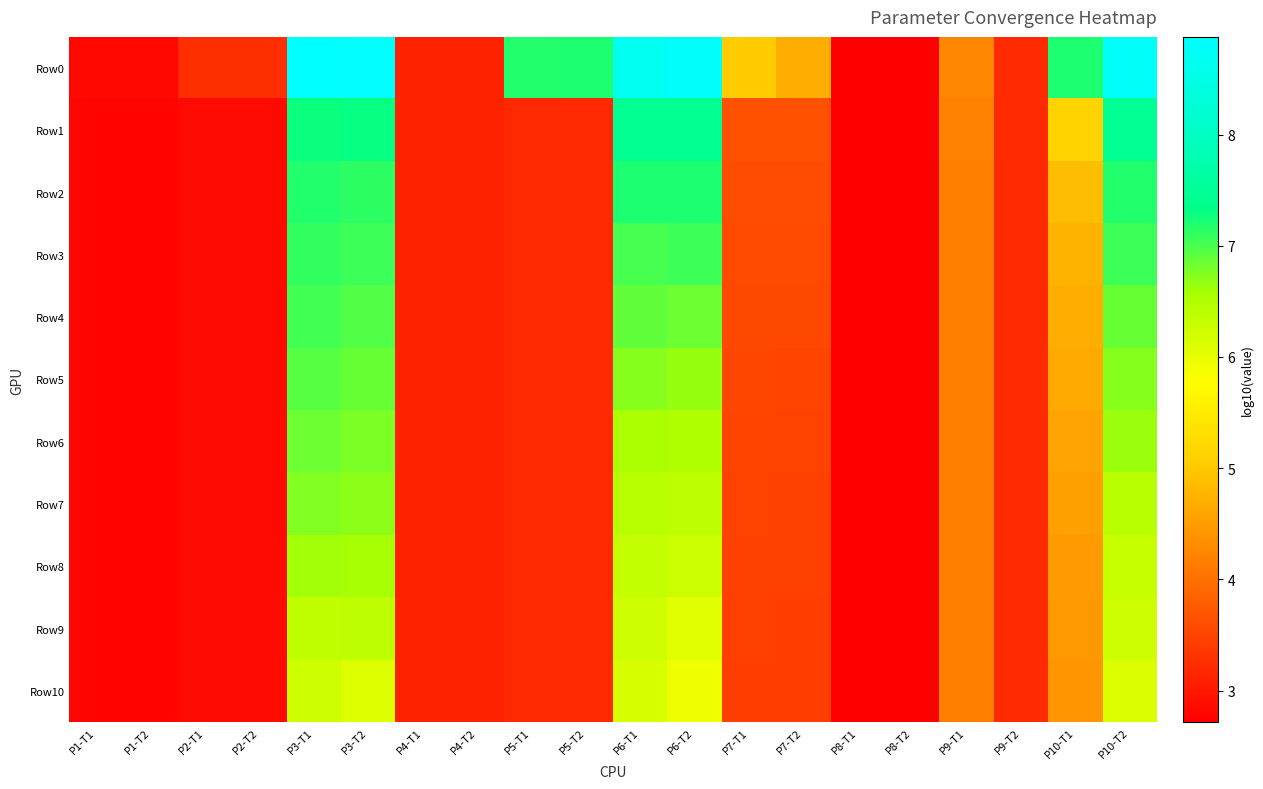

Reading left to right, what are all the values shown in this chart?

Row0: P1-T1=2.8	P1-T2=2.8	P2-T1=3.3	P2-T2=3.3	P3-T1=8.9	P3-T2=8.8	P4-T1=3.1	P4-T2=3.1	P5-T1=7.2	P5-T2=7.2	P6-T1=8.6	P6-T2=8.8	P7-T1=5.0	P7-T2=4.7	P8-T1=2.7	P8-T2=2.7	P9-T1=4.3	P9-T2=3.2	P10-T1=7.2	P10-T2=8.8
Row1: P1-T1=2.8	P1-T2=2.8	P2-T1=2.8	P2-T2=2.8	P3-T1=7.3	P3-T2=7.3	P4-T1=3.1	P4-T2=3.1	P5-T1=3.2	P5-T2=3.2	P6-T1=7.4	P6-T2=7.4	P7-T1=3.6	P7-T2=3.6	P8-T1=2.7	P8-T2=2.7	P9-T1=4.2	P9-T2=3.2	P10-T1=5.1	P10-T2=7.4
Row2: P1-T1=2.8	P1-T2=2.8	P2-T1=2.8	P2-T2=2.8	P3-T1=7.2	P3-T2=7.1	P4-T1=3.1	P4-T2=3.1	P5-T1=3.2	P5-T2=3.2	P6-T1=7.2	P6-T2=7.2	P7-T1=3.6	P7-T2=3.6	P8-T1=2.7	P8-T2=2.7	P9-T1=4.2	P9-T2=3.2	P10-T1=4.9	P10-T2=7.2
Row3: P1-T1=2.8	P1-T2=2.8	P2-T1=2.8	P2-T2=2.8	P3-T1=7.1	P3-T2=7.1	P4-T1=3.1	P4-T2=3.1	P5-T1=3.2	P5-T2=3.2	P6-T1=7.0	P6-T2=7.1	P7-T1=3.6	P7-T2=3.6	P8-T1=2.7	P8-T2=2.7	P9-T1=4.2	P9-T2=3.2	P10-T1=4.8	P10-T2=7.1
Row4: P1-T1=2.8	P1-T2=2.8	P2-T1=2.8	P2-T2=2.8	P3-T1=7.0	P3-T2=7.0	P4-T1=3.1	P4-T2=3.1	P5-T1=3.2	P5-T2=3.2	P6-T1=6.9	P6-T2=6.9	P7-T1=3.5	P7-T2=3.5	P8-T1=2.7	P8-T2=2.7	P9-T1=4.2	P9-T2=3.2	P10-T1=4.7	P10-T2=6.9
Row5: P1-T1=2.8	P1-T2=2.8	P2-T1=2.8	P2-T2=2.8	P3-T1=6.9	P3-T2=6.9	P4-T1=3.1	P4-T2=3.1	P5-T1=3.2	P5-T2=3.2	P6-T1=6.7	P6-T2=6.7	P7-T1=3.5	P7-T2=3.5	P8-T1=2.7	P8-T2=2.7	P9-T1=4.2	P9-T2=3.2	P10-T1=4.6	P10-T2=6.7
Row6: P1-T1=2.8	P1-T2=2.8	P2-T1=2.8	P2-T2=2.8	P3-T1=6.8	P3-T2=6.8	P4-T1=3.1	P4-T2=3.1	P5-T1=3.2	P5-T2=3.2	P6-T1=6.5	P6-T2=6.5	P7-T1=3.5	P7-T2=3.5	P8-T1=2.7	P8-T2=2.7	P9-T1=4.2	P9-T2=3.2	P10-T1=4.6	P10-T2=6.6
Row7: P1-T1=2.8	P1-T2=2.8	P2-T1=2.8	P2-T2=2.8	P3-T1=6.8	P3-T2=6.7	P4-T1=3.1	P4-T2=3.1	P5-T1=3.2	P5-T2=3.2	P6-T1=6.4	P6-T2=6.4	P7-T1=3.5	P7-T2=3.5	P8-T1=2.7	P8-T2=2.7	P9-T1=4.2	P9-T2=3.2	P10-T1=4.5	P10-T2=6.4
Row8: P1-T1=2.8	P1-T2=2.8	P2-T1=2.8	P2-T2=2.8	P3-T1=6.6	P3-T2=6.6	P4-T1=3.1	P4-T2=3.1	P5-T1=3.2	P5-T2=3.2	P6-T1=6.3	P6-T2=6.3	P7-T1=3.5	P7-T2=3.5	P8-T1=2.7	P8-T2=2.7	P9-T1=4.2	P9-T2=3.2	P10-T1=4.5	P10-T2=6.3
Row9: P1-T1=2.8	P1-T2=2.8	P2-T1=2.8	P2-T2=2.8	P3-T1=6.4	P3-T2=6.4	P4-T1=3.1	P4-T2=3.1	P5-T1=3.2	P5-T2=3.2	P6-T1=6.2	P6-T2=6.1	P7-T1=3.4	P7-T2=3.4	P8-T1=2.7	P8-T2=2.7	P9-T1=4.2	P9-T2=3.2	P10-T1=4.5	P10-T2=6.3
Row10: P1-T1=2.8	P1-T2=2.8	P2-T1=2.8	P2-T2=2.8	P3-T1=6.2	P3-T2=6.1	P4-T1=3.1	P4-T2=3.1	P5-T1=3.2	P5-T2=3.2	P6-T1=6.1	P6-T2=5.9	P7-T1=3.4	P7-T2=3.4	P8-T1=2.7	P8-T2=2.7	P9-T1=4.2	P9-T2=3.2	P10-T1=4.4	P10-T2=6.1